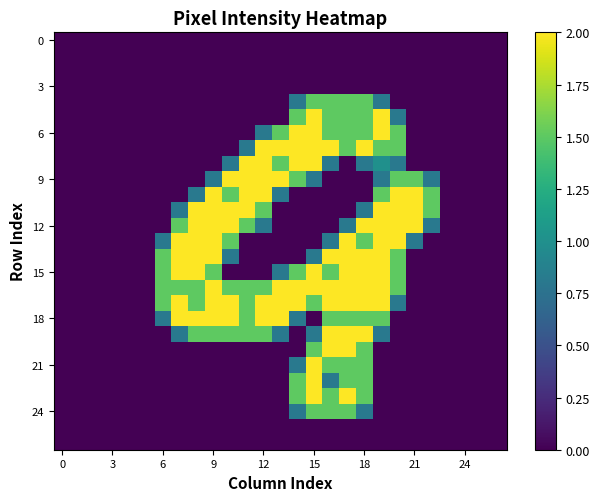

At which category does the chart reach its peak across all series?

15